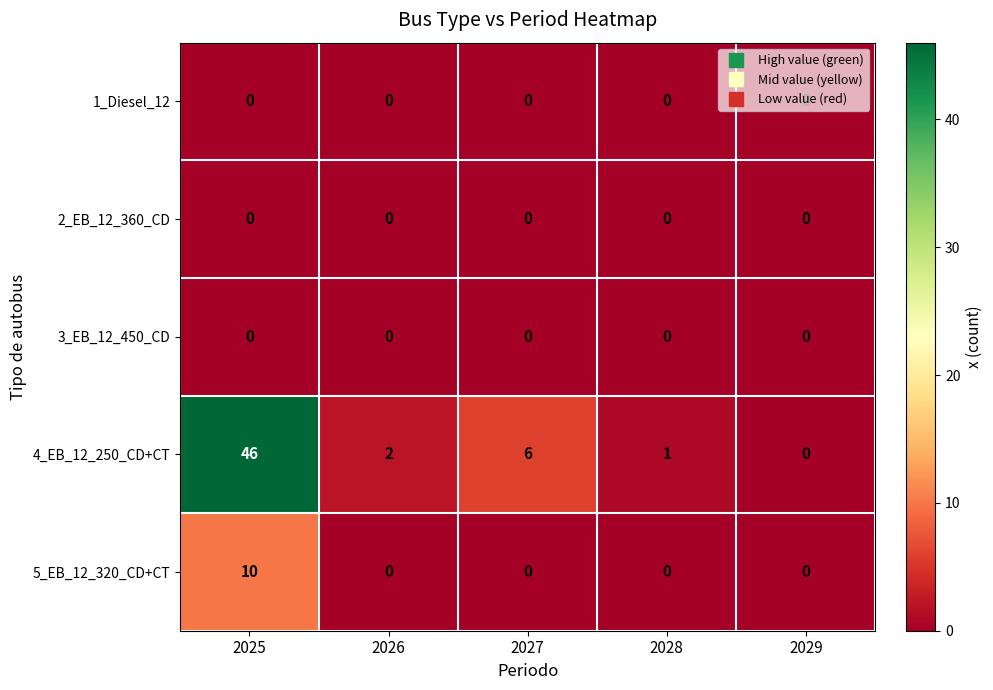

List the labels in order of 4_EB_12_250_CD+CT value, largest first.

2025, 2027, 2026, 2028, 2029